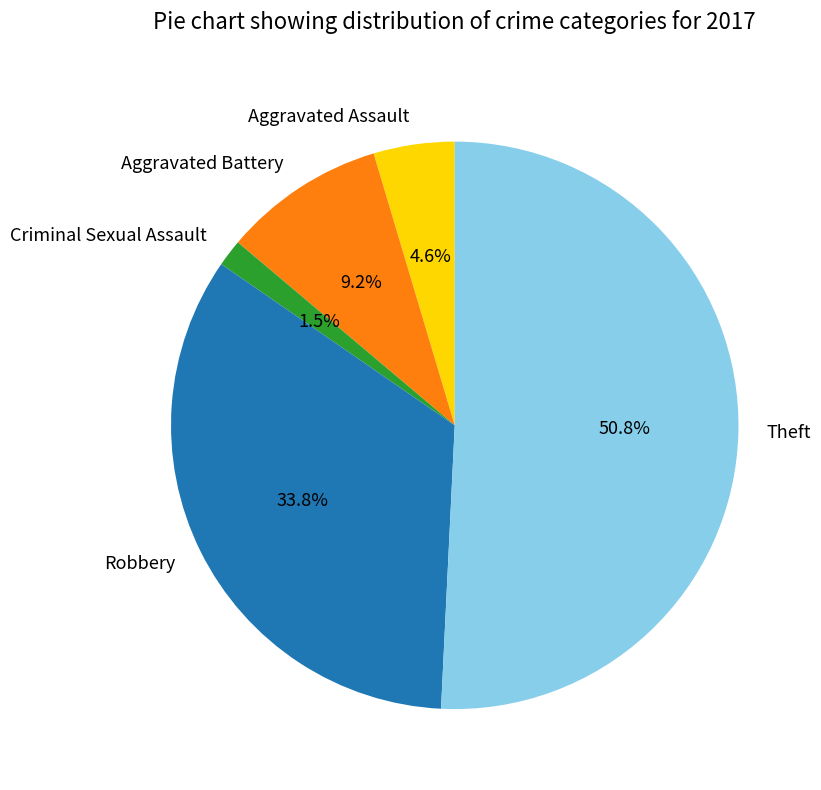

What is the largest slice in the pie chart?

Theft